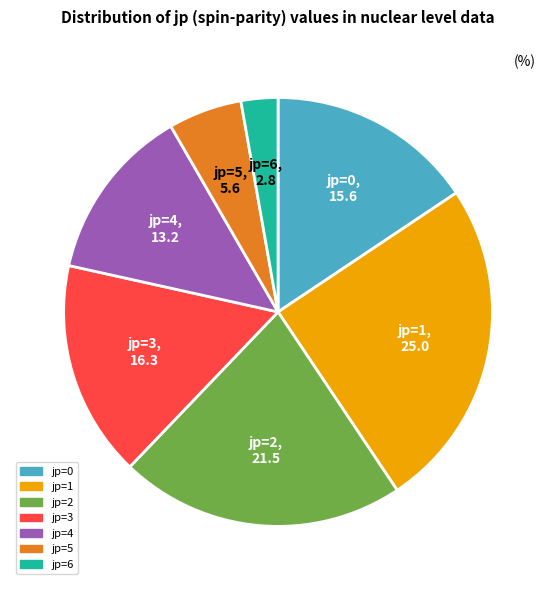

Rank the categories by value from lowest to highest.

jp=6, jp=5, jp=4, jp=0, jp=3, jp=2, jp=1